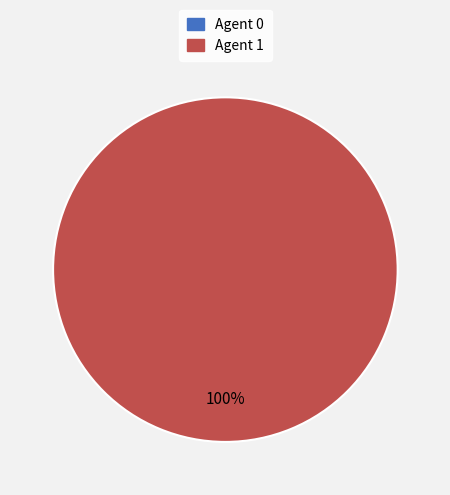

Is there any slice that represents more than half of the pie?

Yes